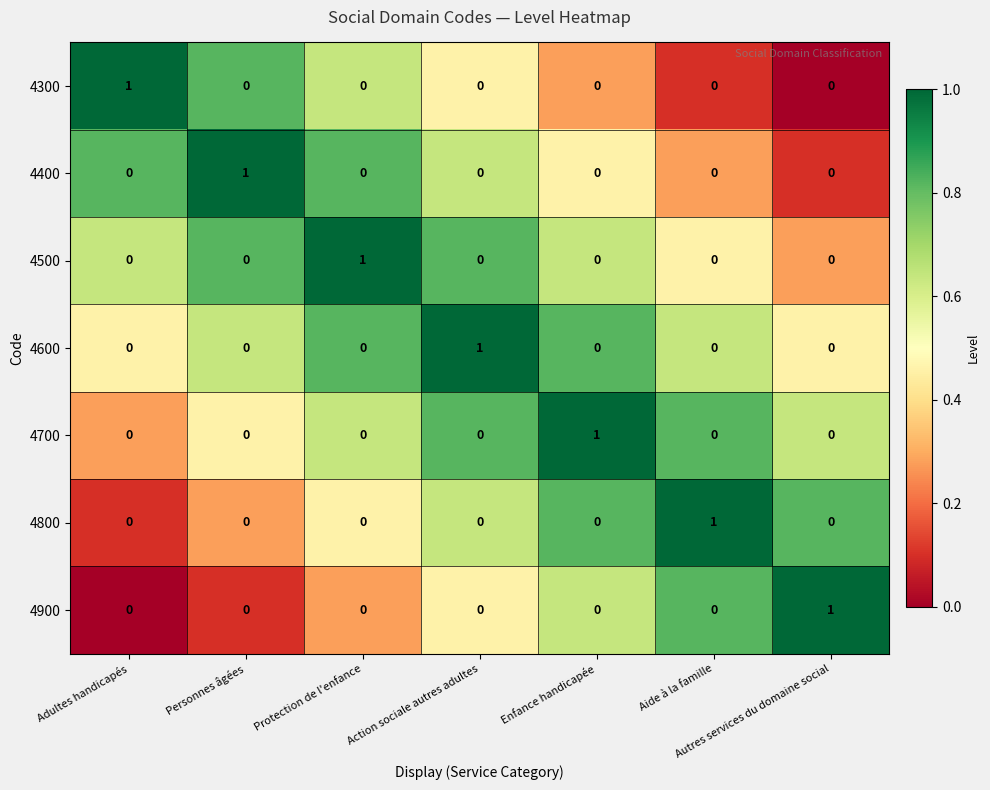

At how many categories does at least one series exceed 0?

7